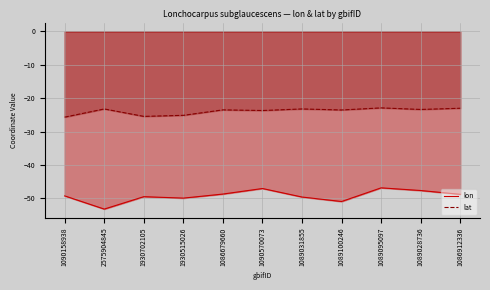

What is the label of the 5th point from the right?

1089031855